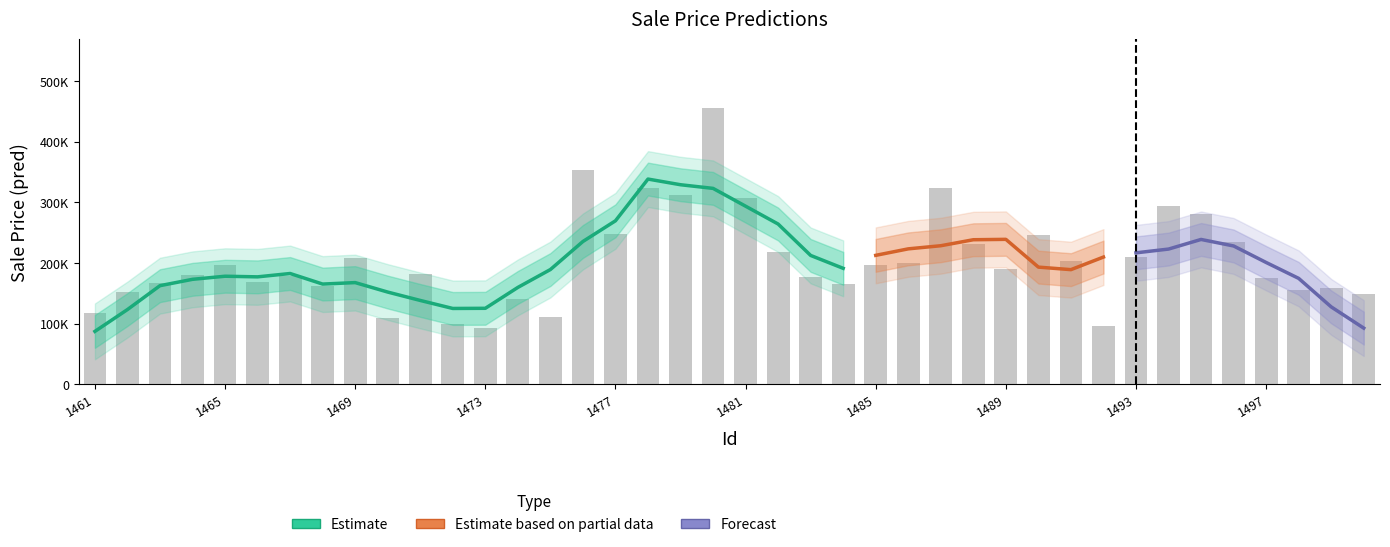

At which category does the chart reach its peak across all series?

1480